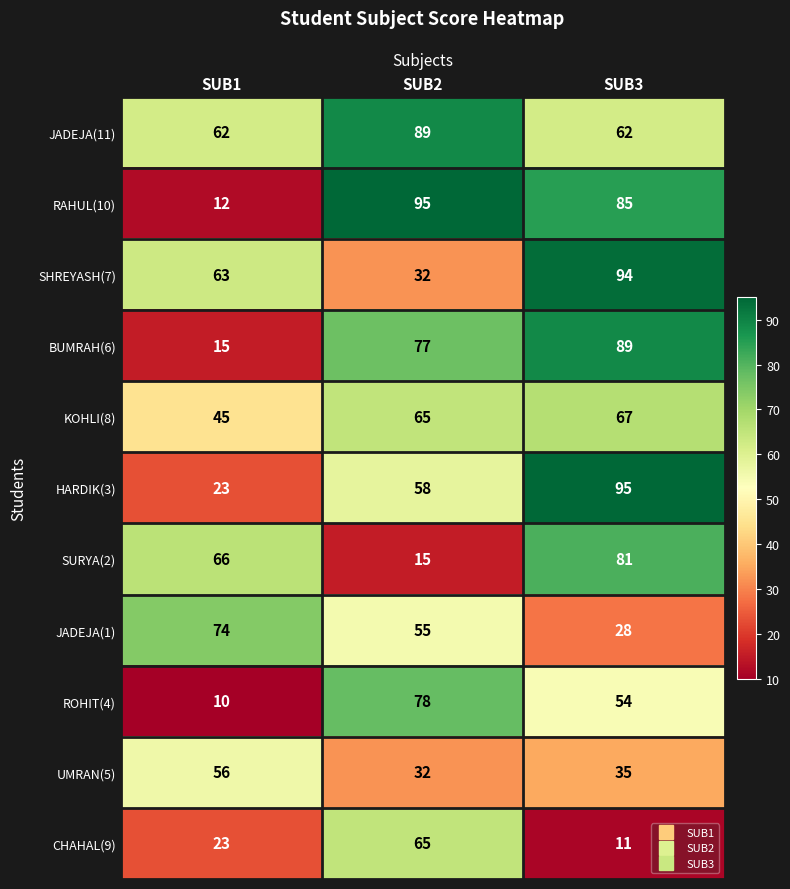

True or false: ROHIT(4) has a value of 24 at SUB3.

False